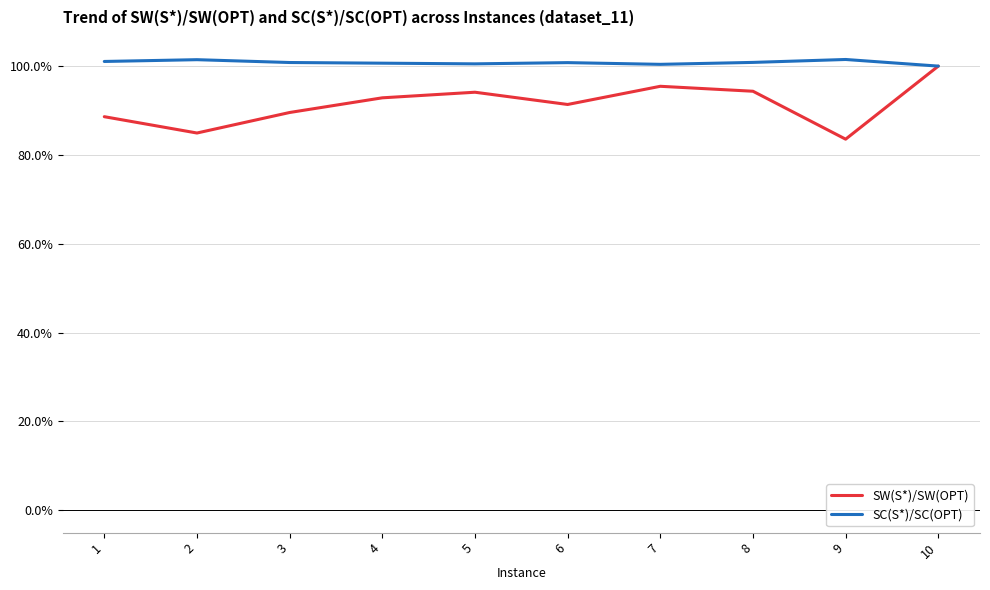

At how many categories does at least one series exceed 0?

10